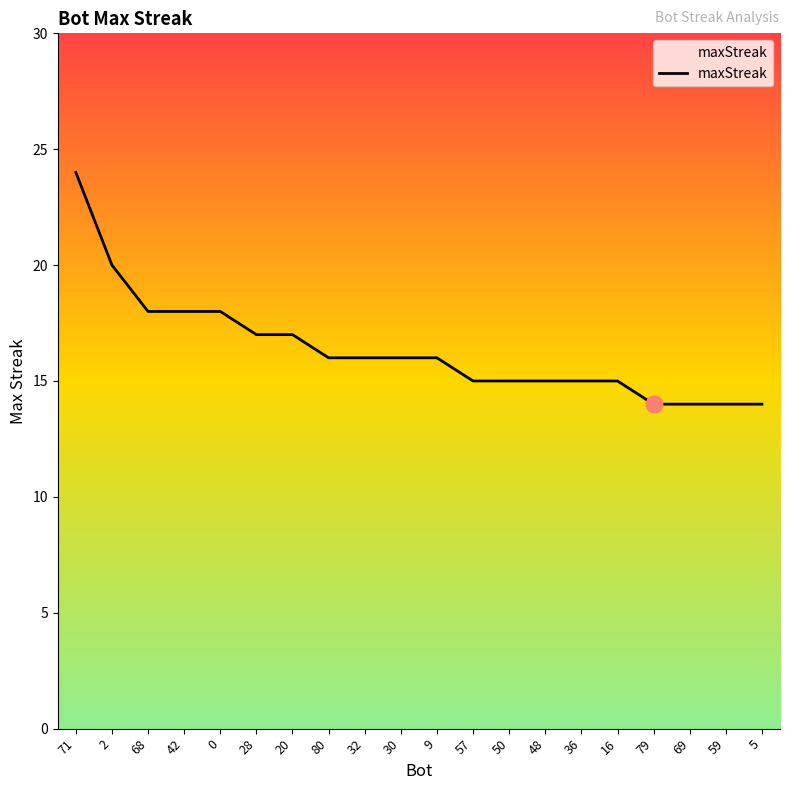

What position from the left is 50?

13